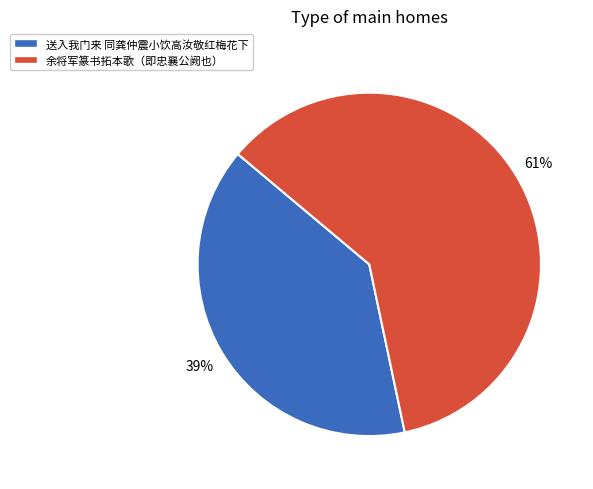

What percentage is the 余将军篆书拓本歌（即忠襄公阙也） slice, to the nearest percent?

61%